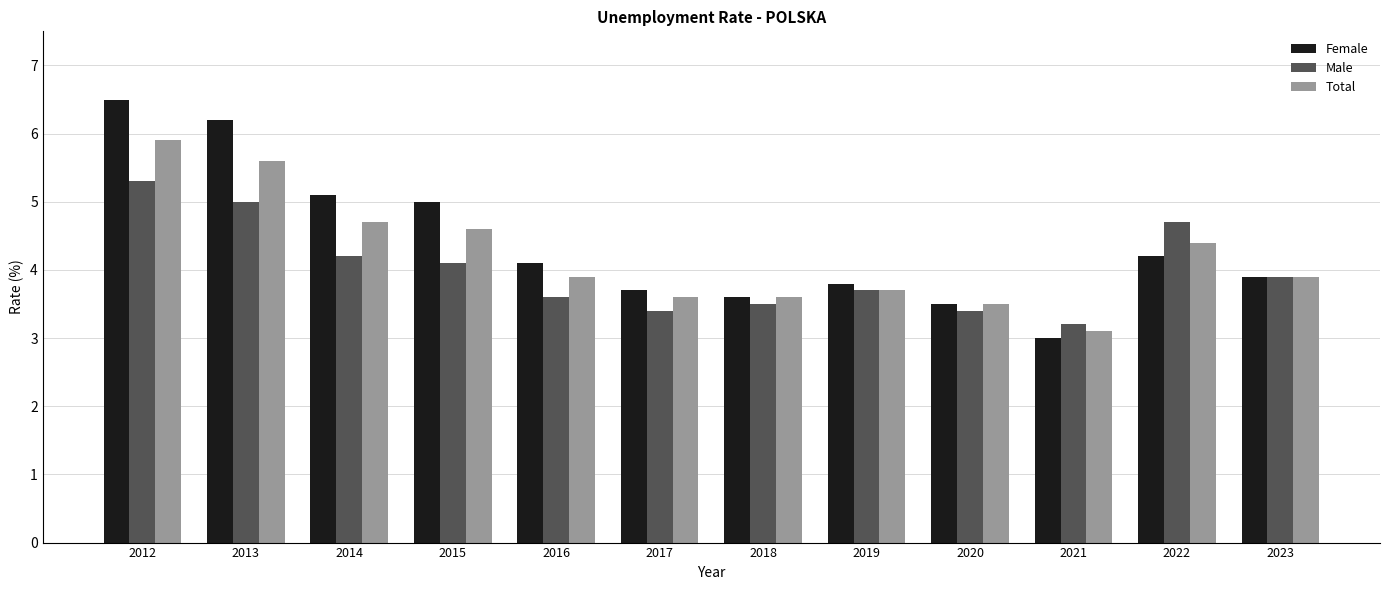

List the series in order of their peak value, lowest first.

Male, Total, Female